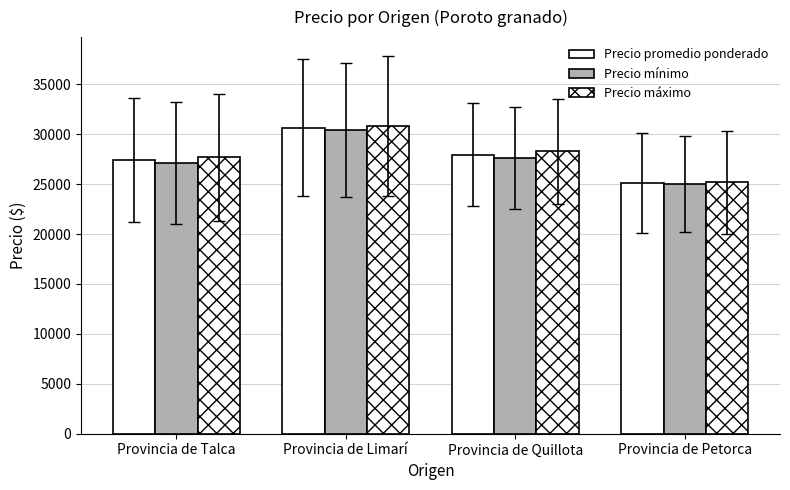

What is the highest value of the Precio mínimo series?

30454